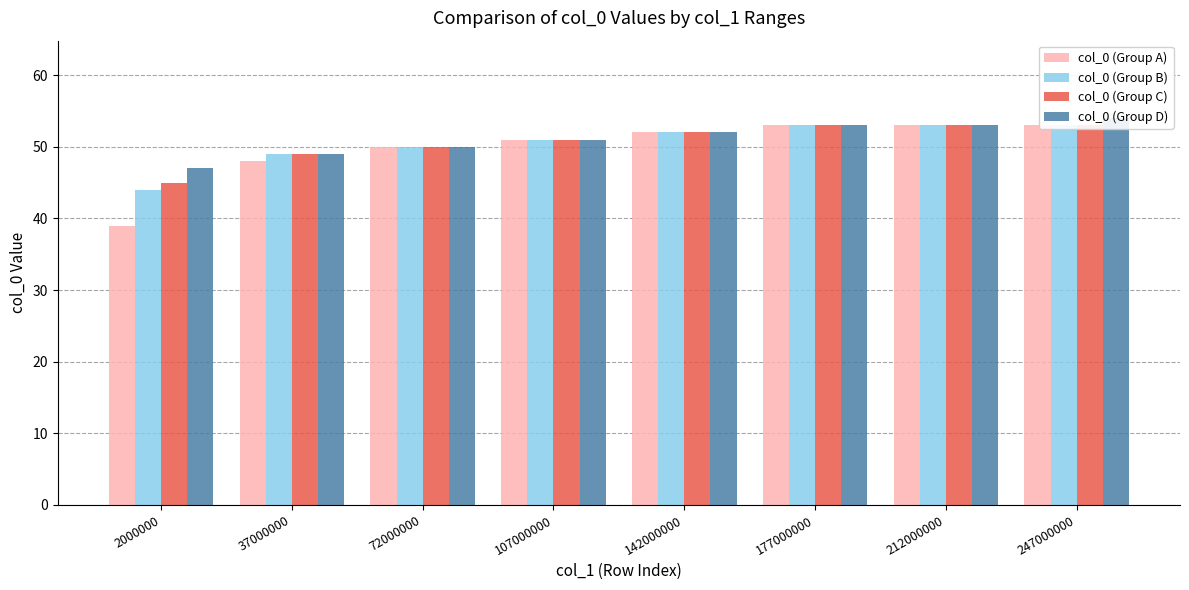

At which category is the sum across all series the highest?

247000000